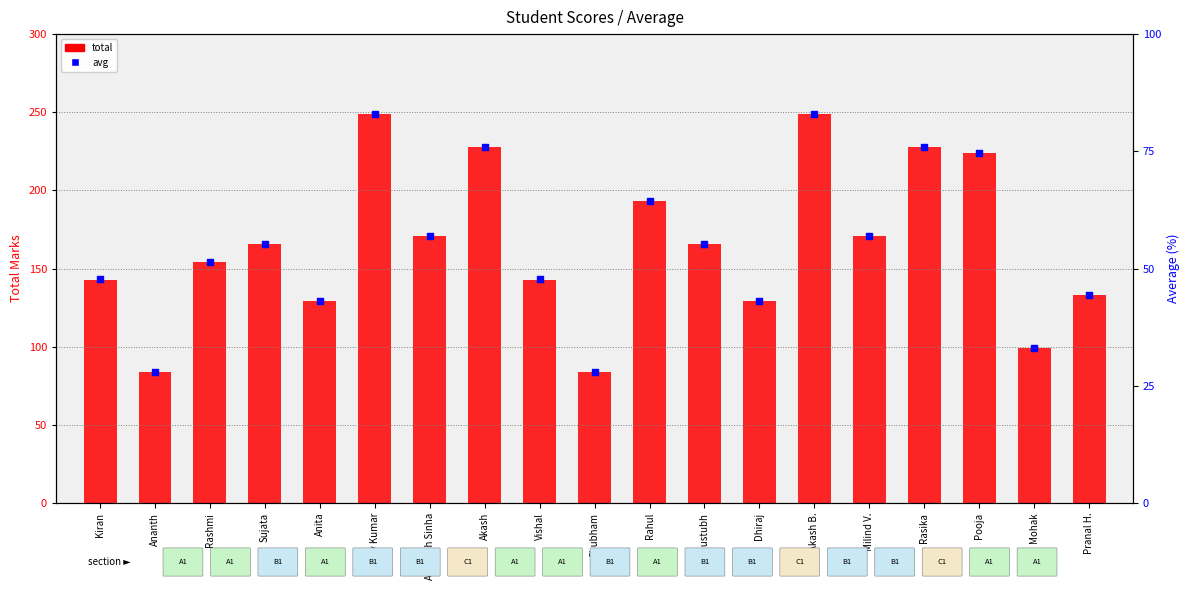

Which series has the largest total across all categories?

total